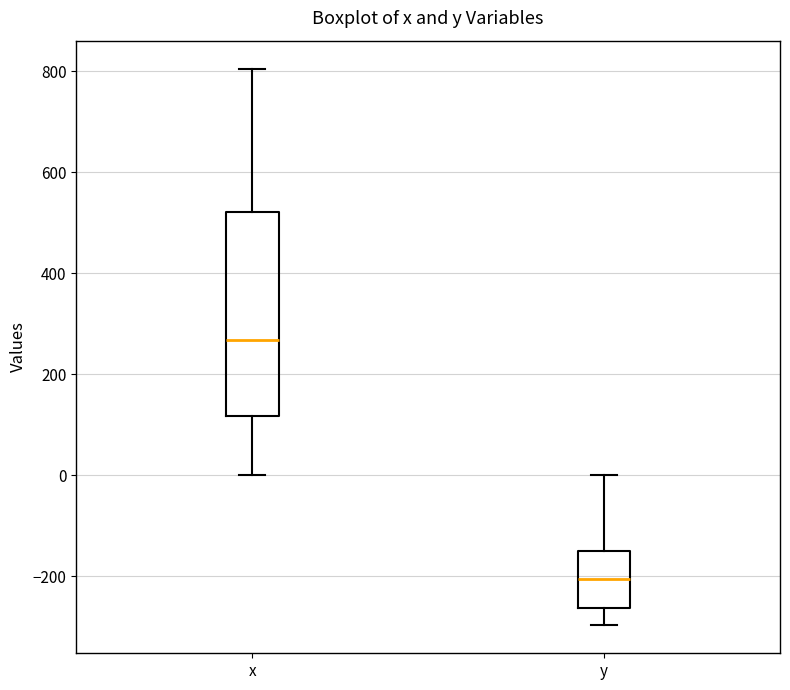

Reading left to right, read every box against the y-axis: the position of its median line, the range the box covers, and the ends of its whiskers. The values are not printed on the chart, so give them approximately, as read against the axis.

x: median 260, box 120 to 520, whiskers 0 to 800
y: median -200, box -260 to -140, whiskers -300 to 0